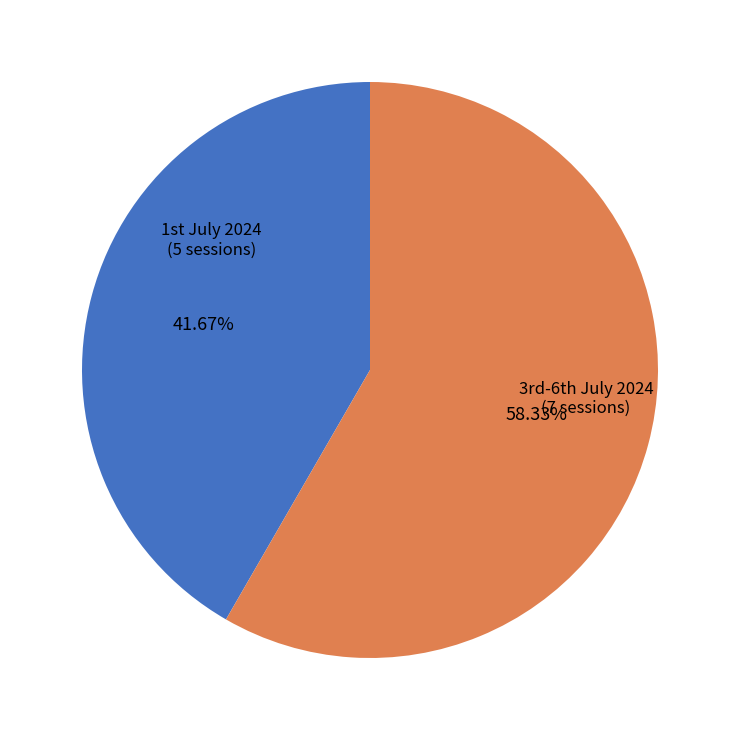

Which slice is the smallest?

1st July 2024